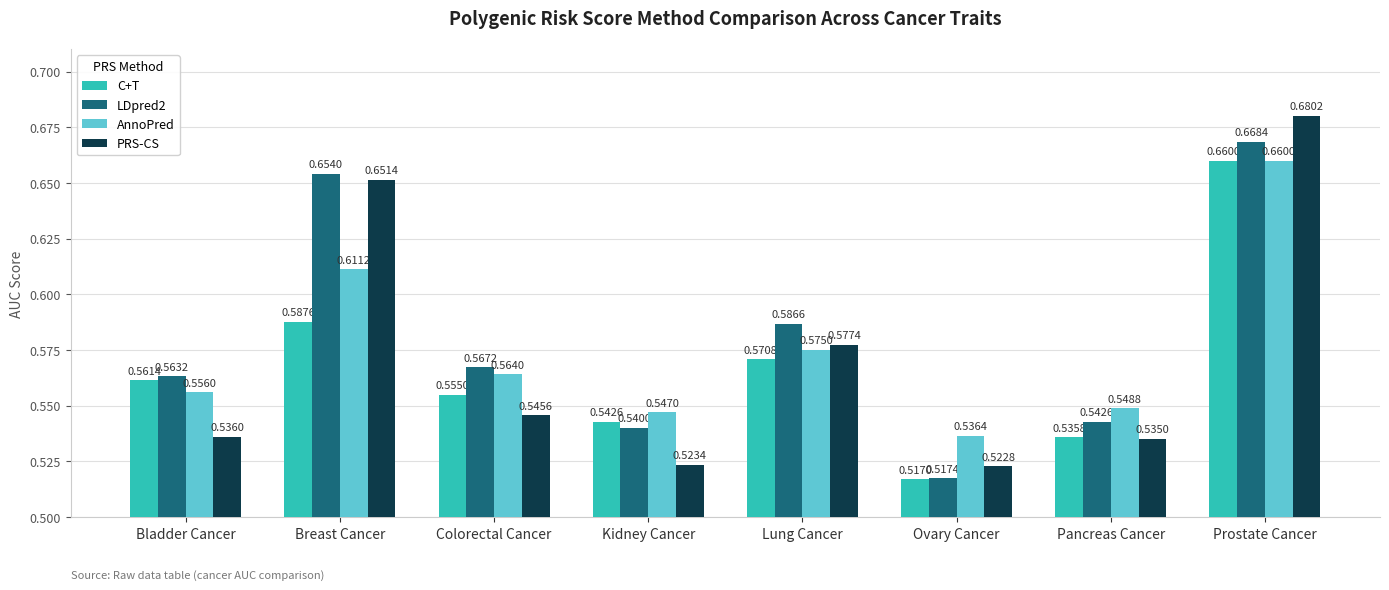

At which category does the chart reach its minimum across all series?

Ovary Cancer